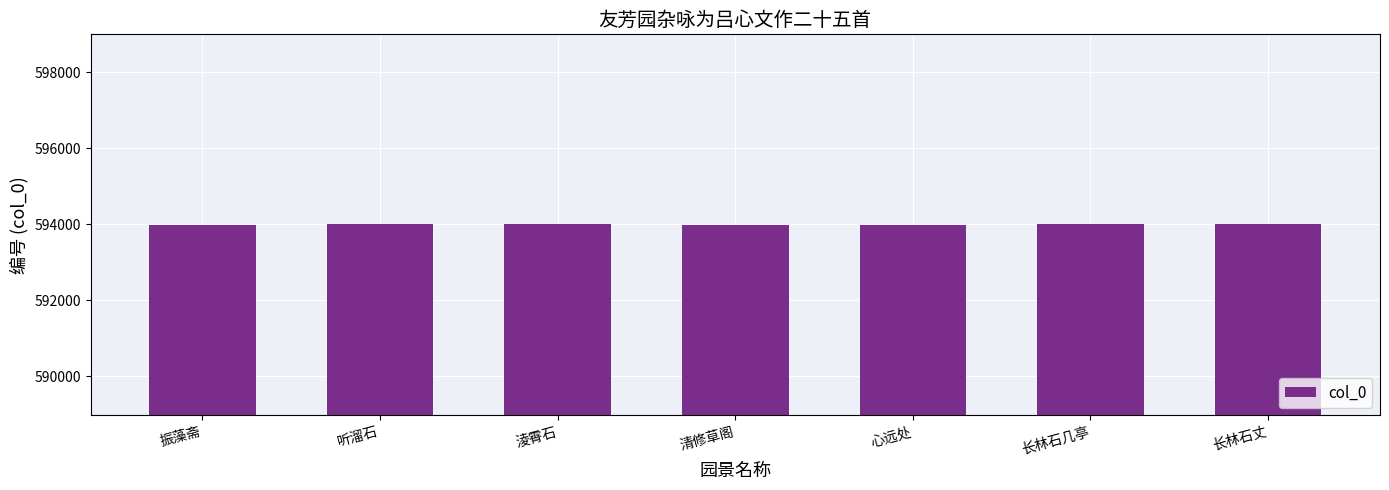

What is the approximate value at 清修草阁?

593993